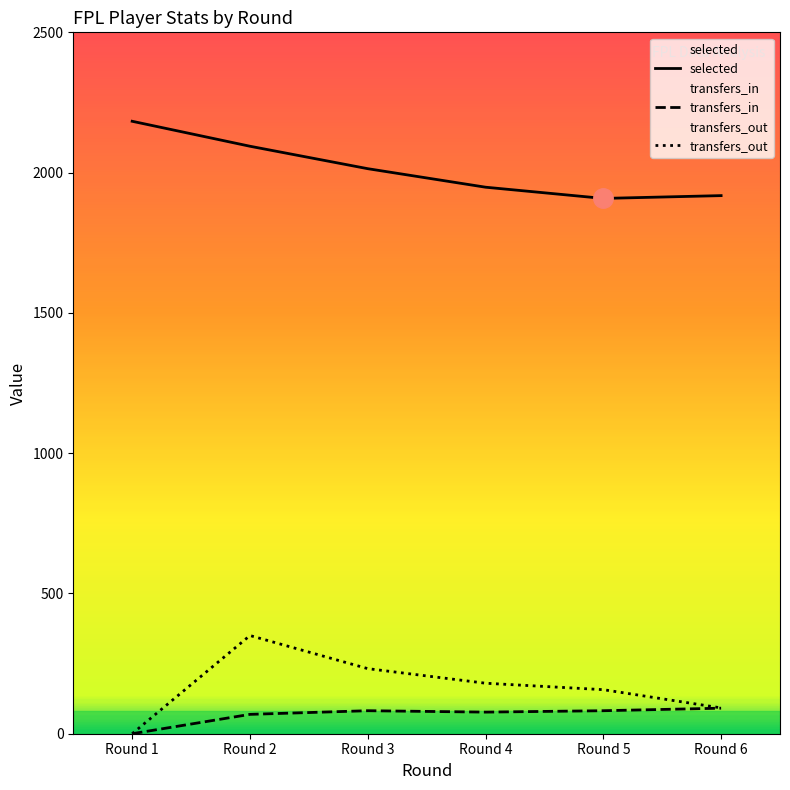

Is it true that transfers_in equals 39 at Round 4?

False